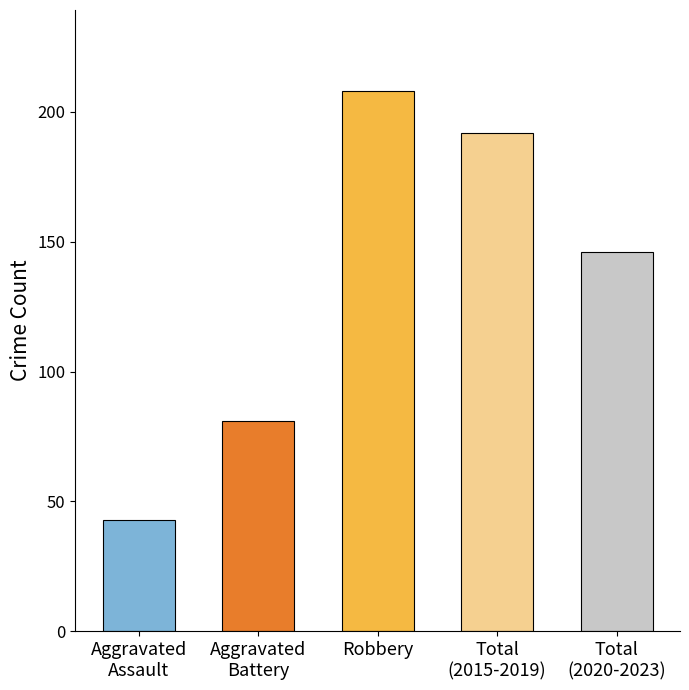

At which label does the data first exceed 146?

Robbery